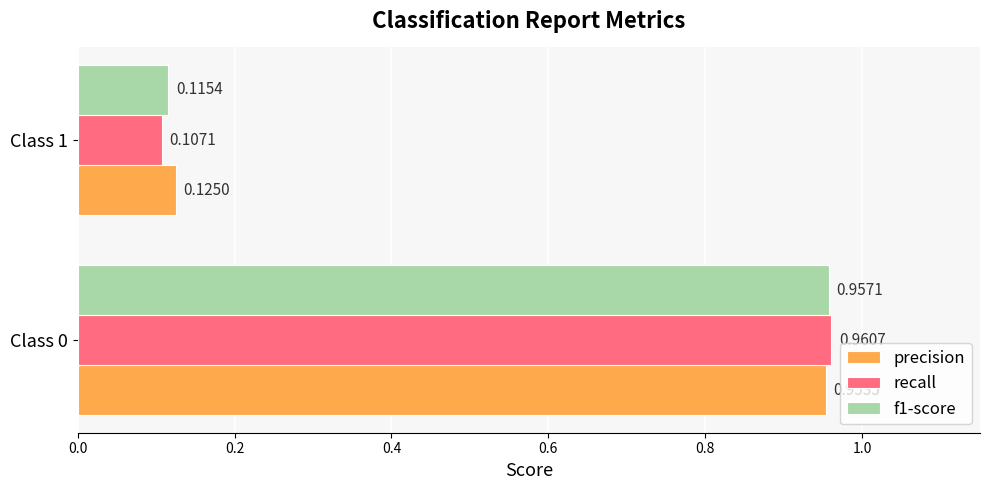

What is the difference between the maximum and minimum values in the precision series?

0.8